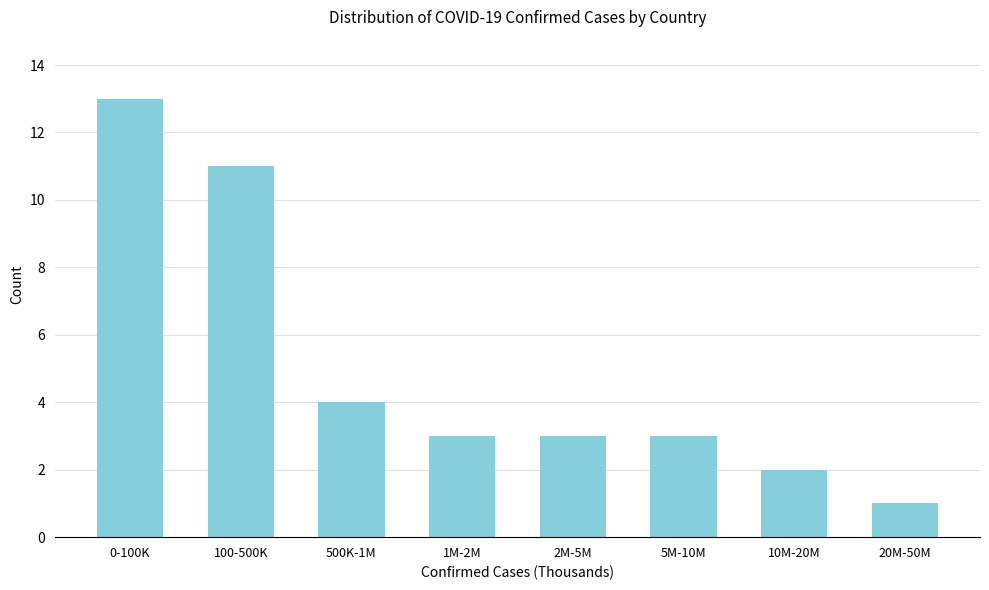

Reading left to right, transcribe all the data shown in this chart.

13	11	4	3	3	3	2	1